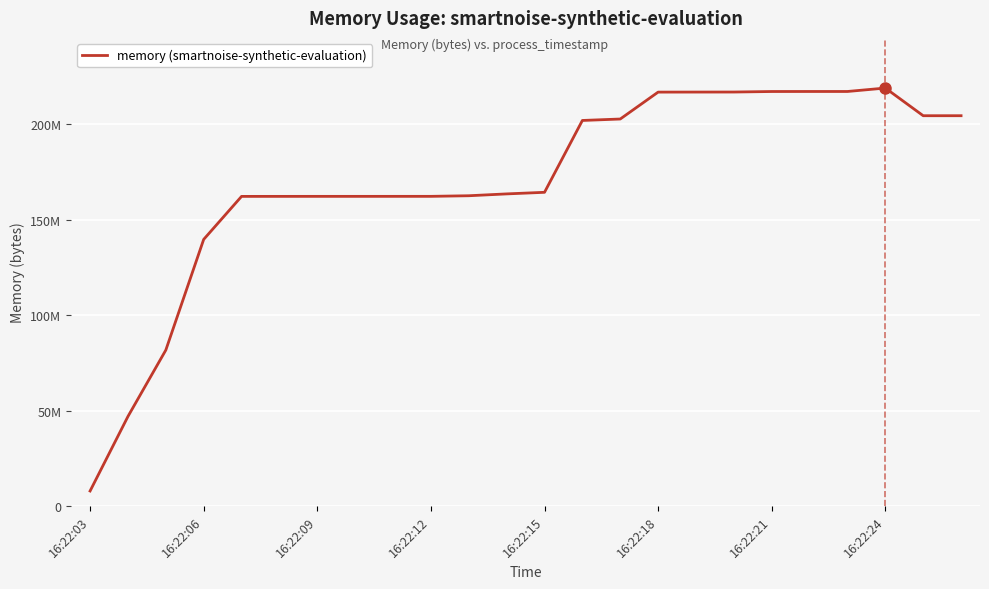

Is this an area chart (filled region under the line)?

No